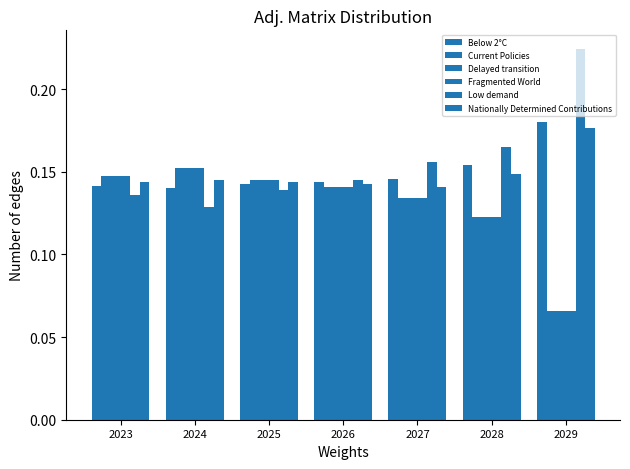

Between 2025 and 2029, which series saw the biggest shift?

Low demand